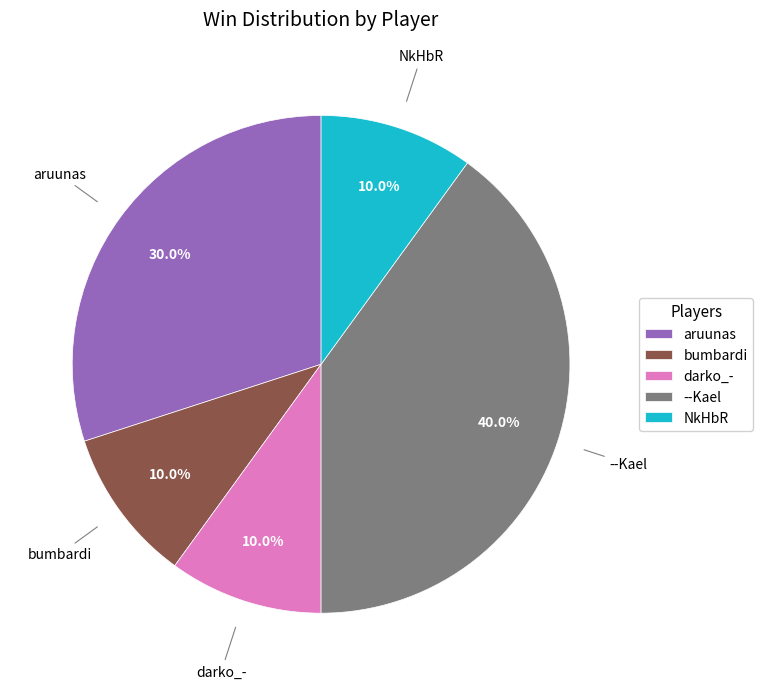

To the nearest percent, what portion does aruunas represent?

30%